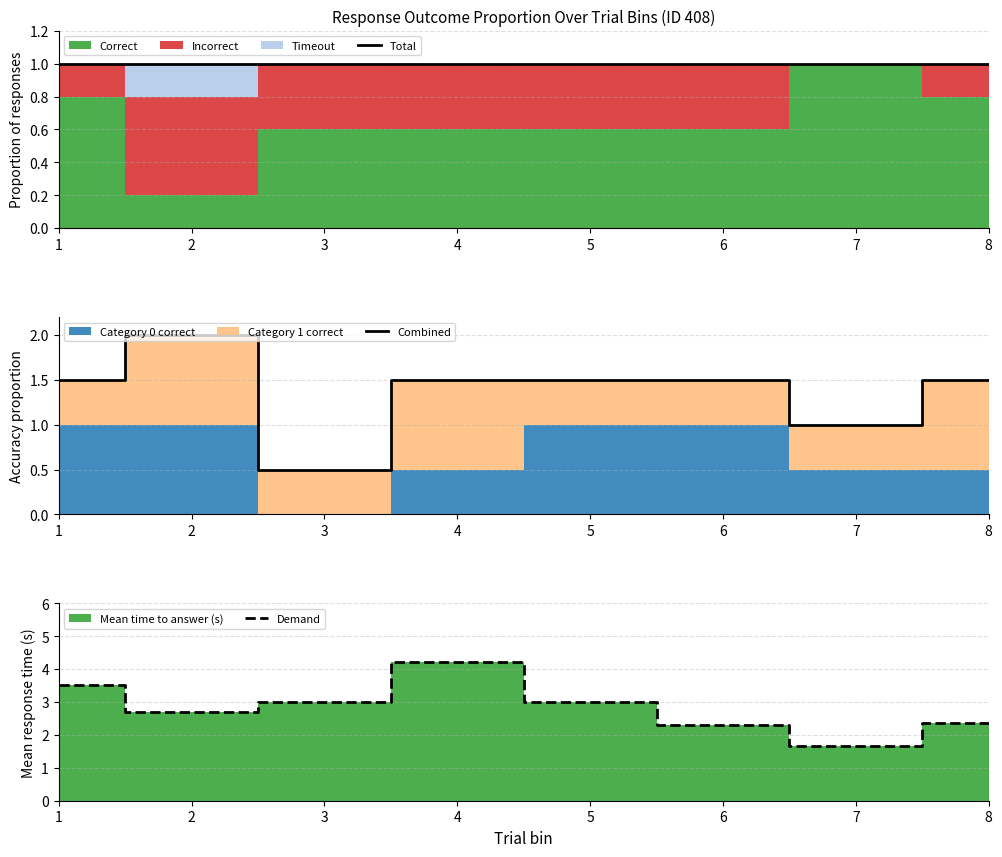

True or false: Total and Combined intersect in this chart.

True